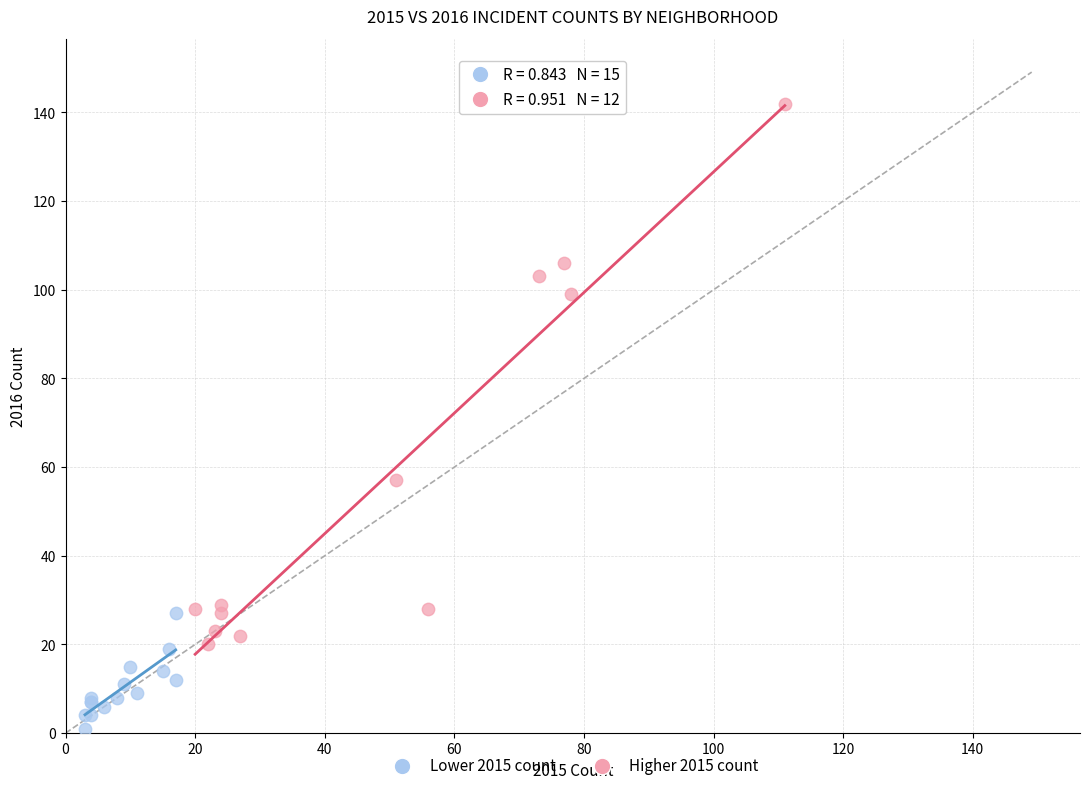

What are all the series names shown in the legend?

Lower 2015 count, Higher 2015 count